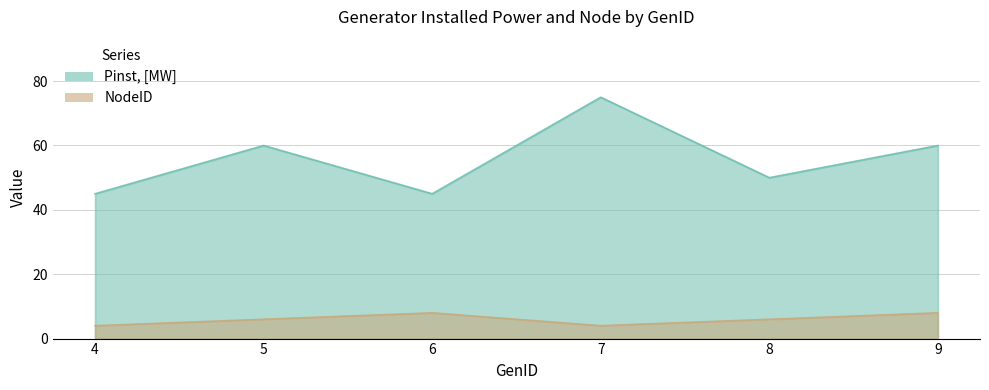

What is the difference between the Pinst, [MW] values at 4 and 7?

30